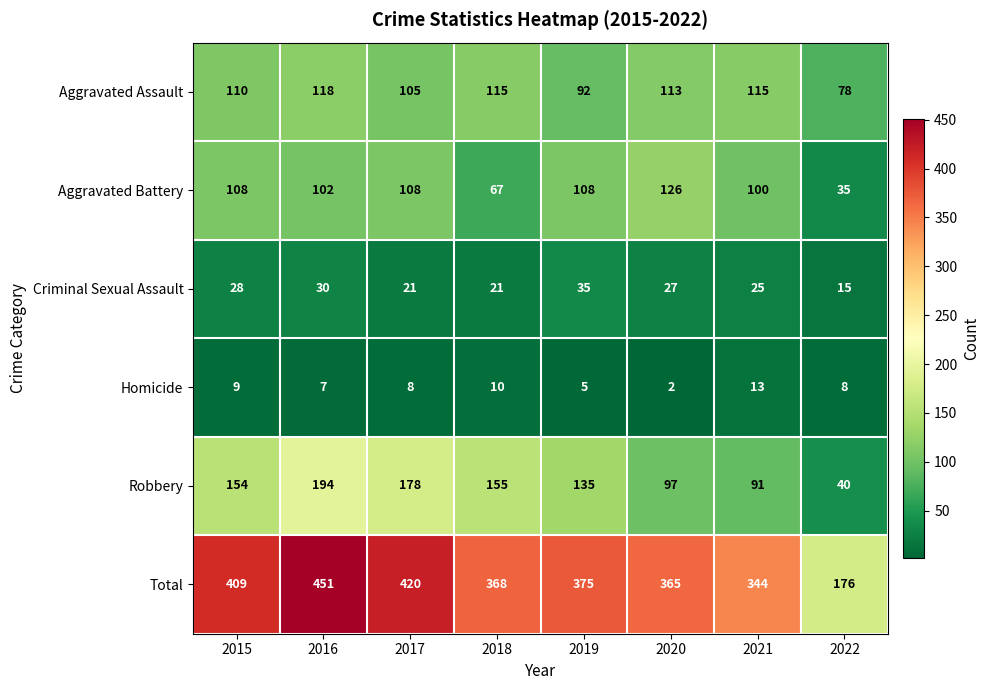

At which category is the sum across all series the highest?

2016